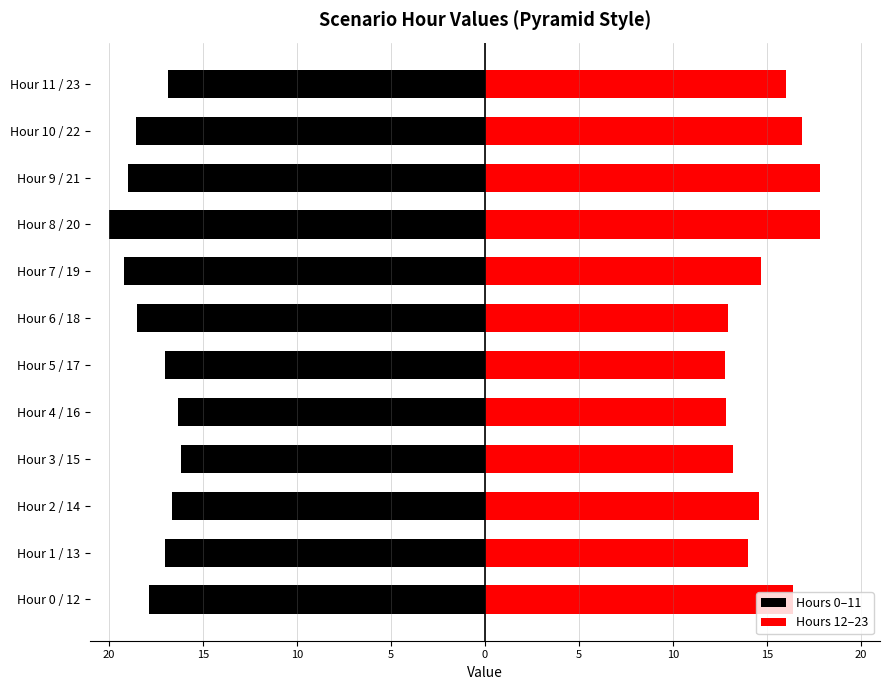

Rank the series by their maximum value, from lowest to highest.

Hours 0–11, Hours 12–23